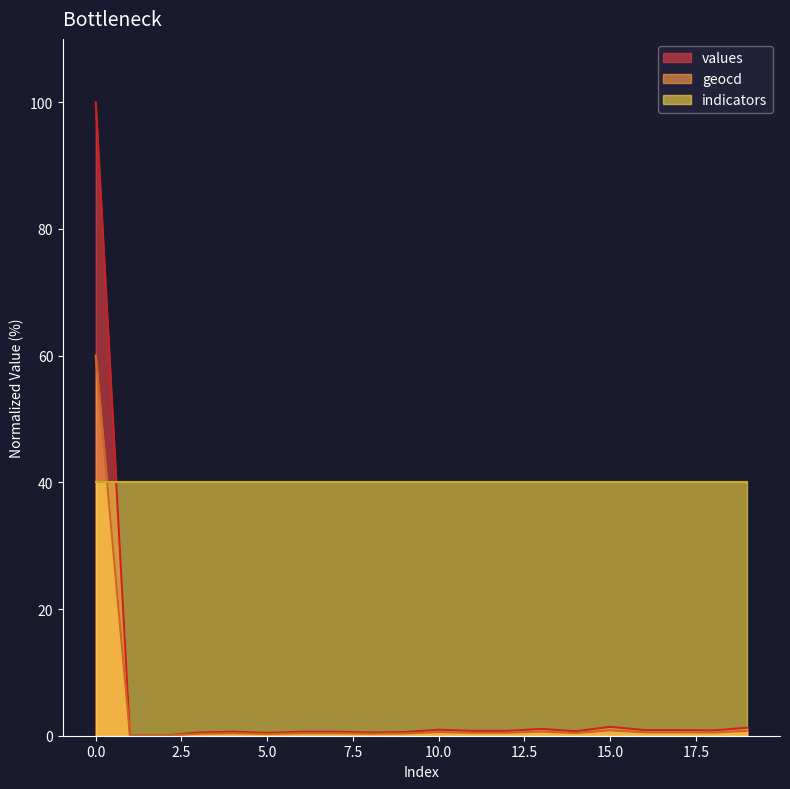

Is the value of values at 8 greater than the value of geocd at 14?

Yes